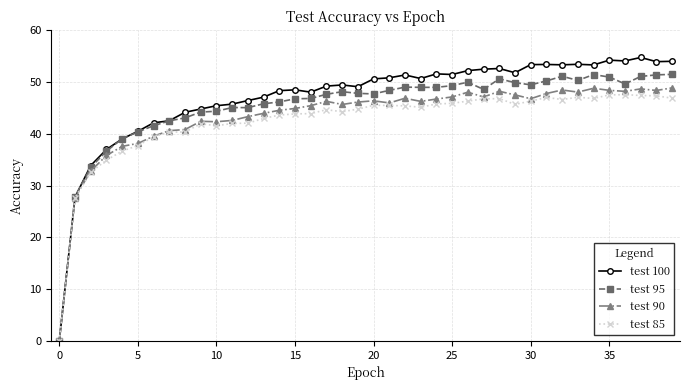

At how many categories does at least one series exceed 30?

38